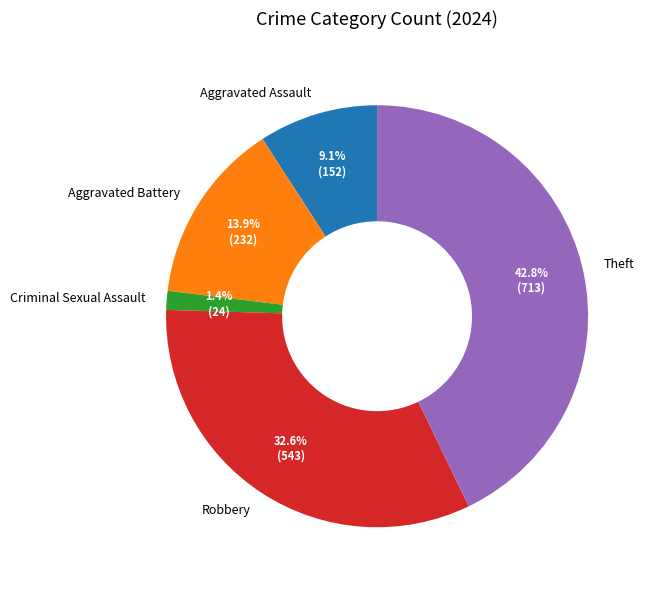

Is it true that Aggravated Battery is 14% of the pie?

True